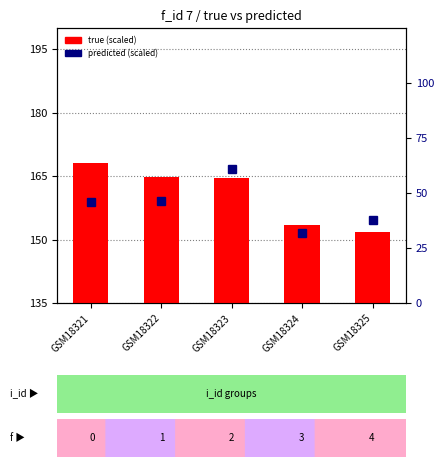

What is the smallest value displayed?

31.9